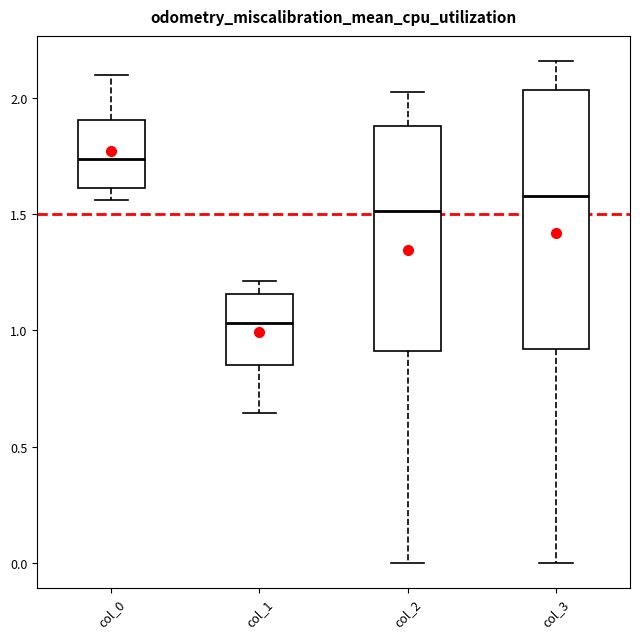

Which box is the tallest, from its lower edge to its upper edge?

col_3